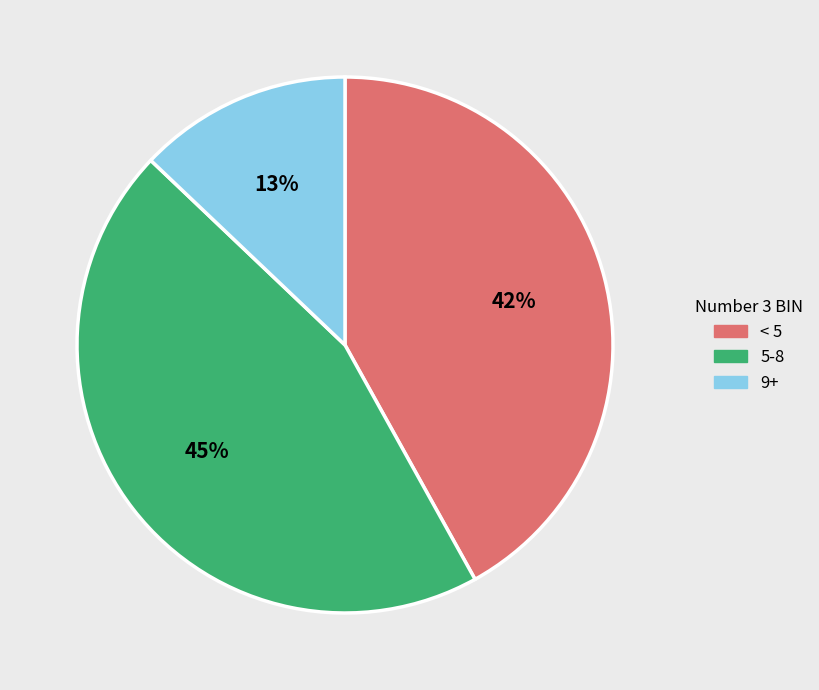

Is it true that 9+ is 13% of the pie?

True